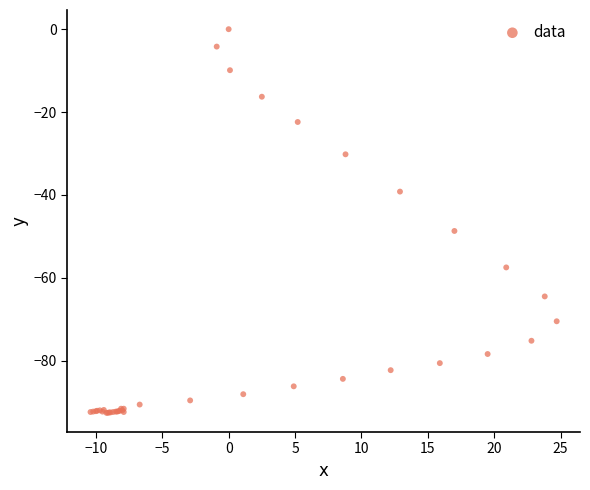

What Y value in the scatter plot is closest to -46?

-48.7